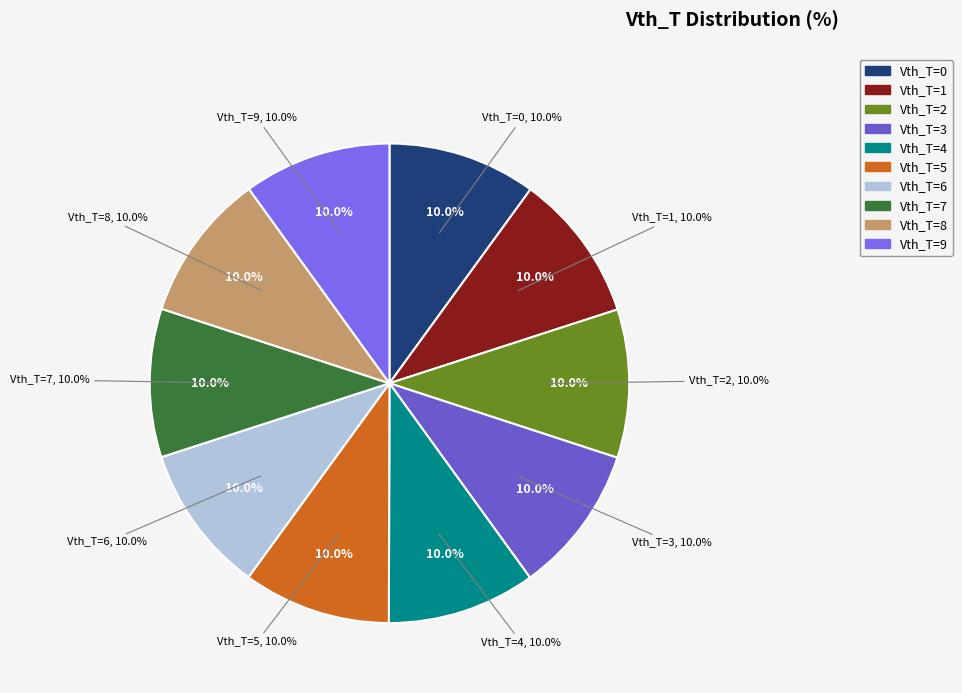

What is the ratio of the value at 9 to the value at 2?

1.0